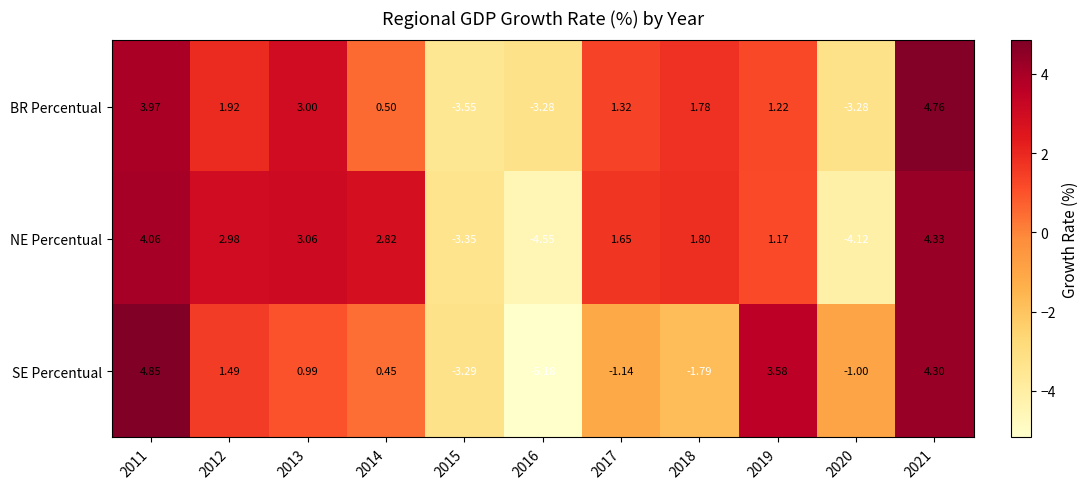

How many series are shown in this chart?

3